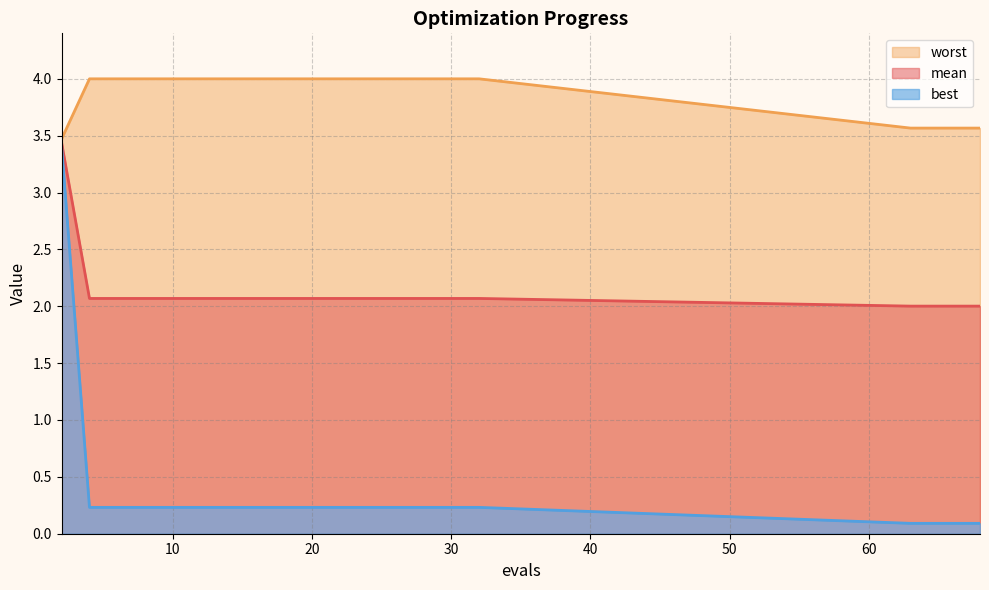

List the series in order of their peak value, highest first.

worst, mean, best